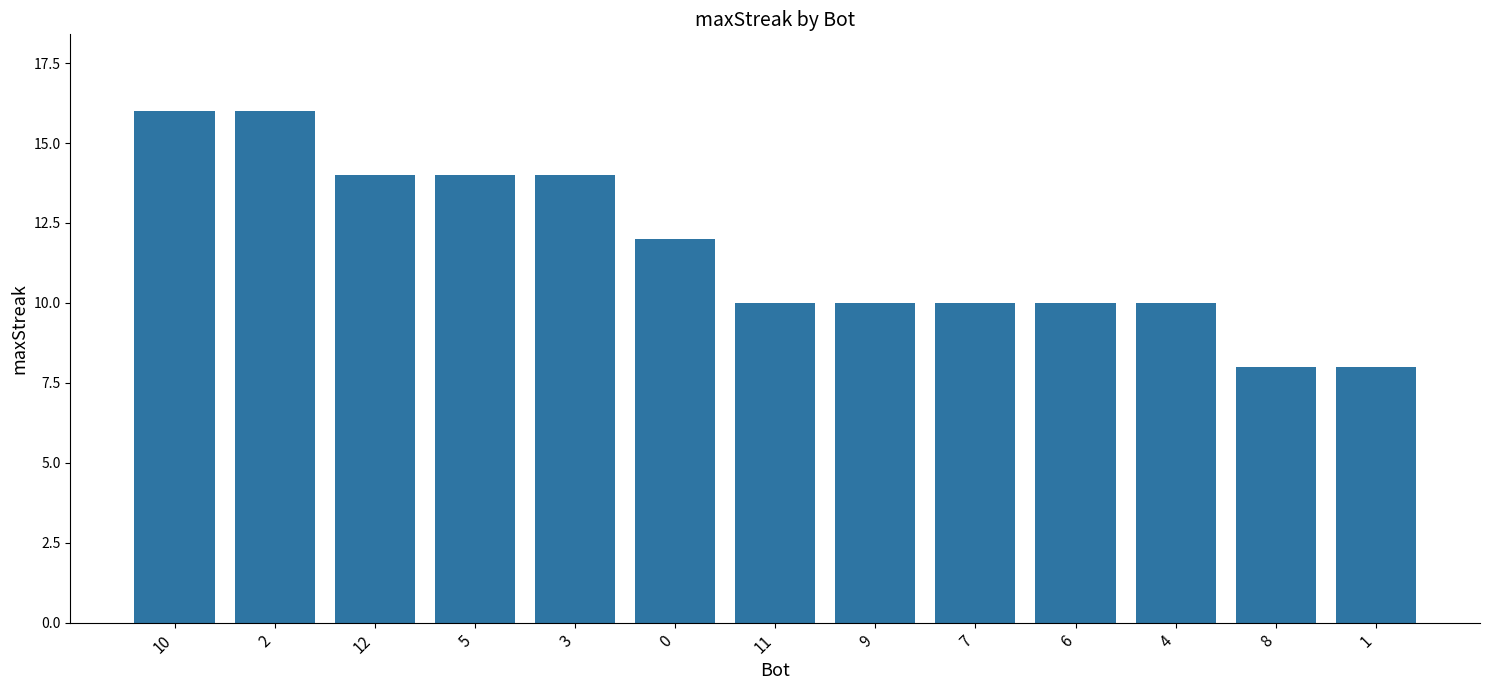

What is the maximum value shown in the chart?

16